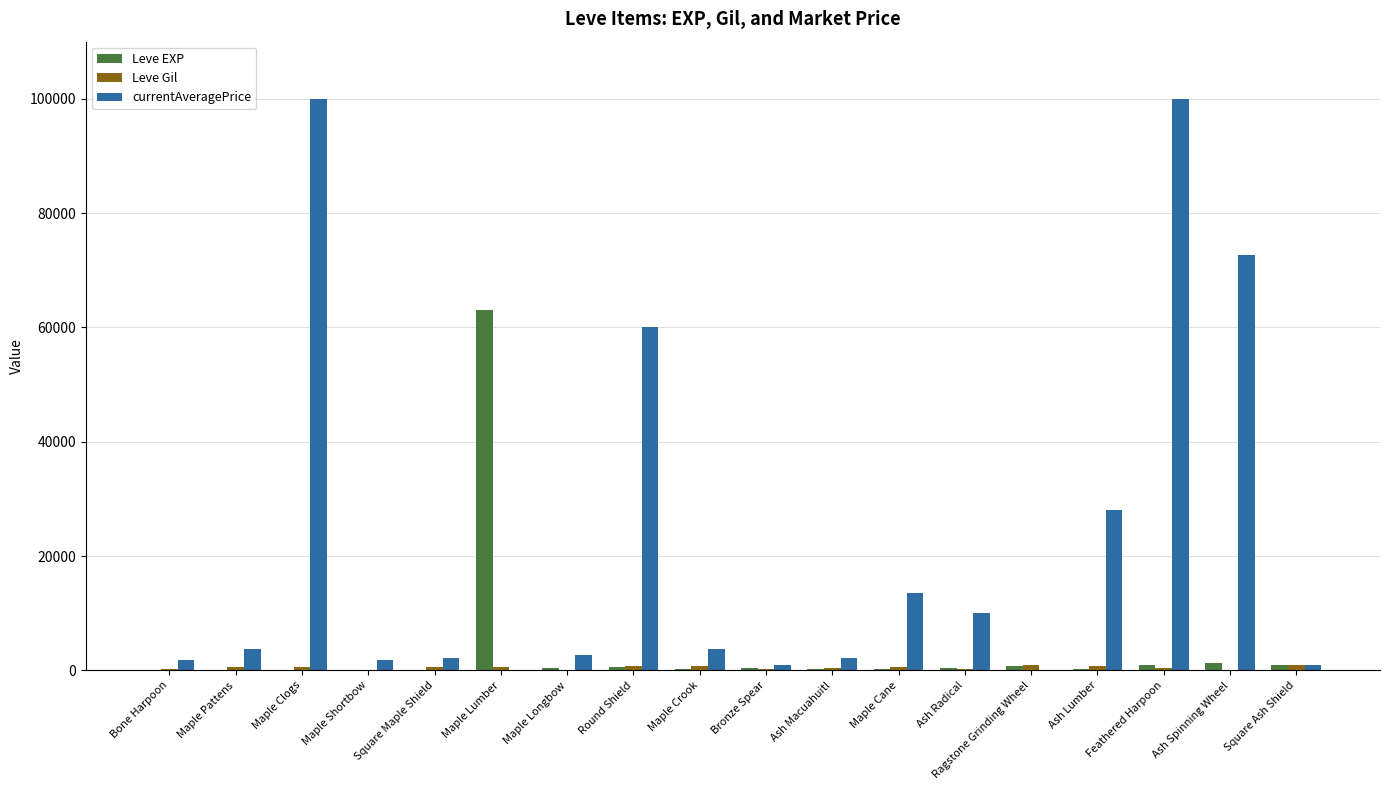

What is the greatest value displayed?

100000